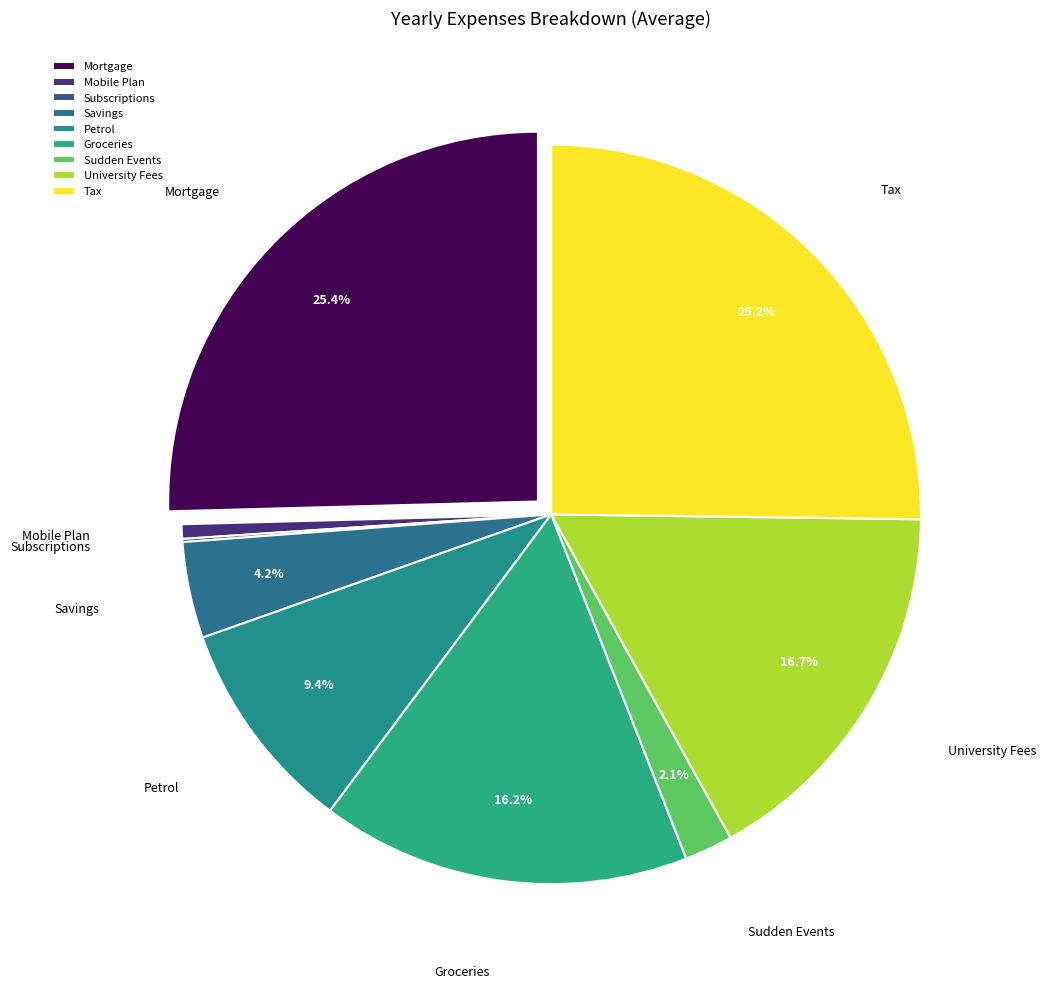

To the nearest percent, what is the difference between the University Fees and Petrol slice percentages?

7%